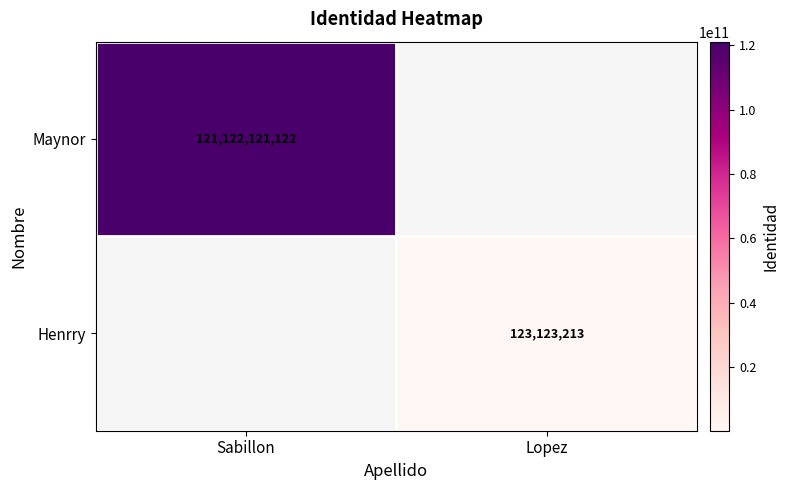

Is it true that Maynor equals 179767789611 at Sabillon?

False